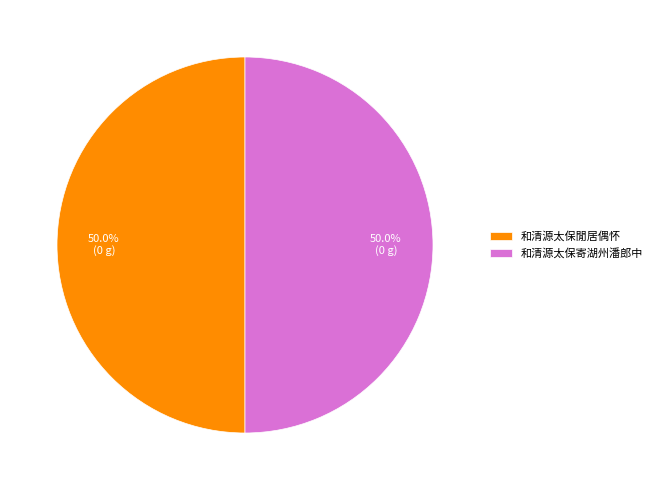

Approximately how many times larger is the value at 和清源太保閒居偶怀 compared to 和清源太保寄湖州潘郎中?

1.0